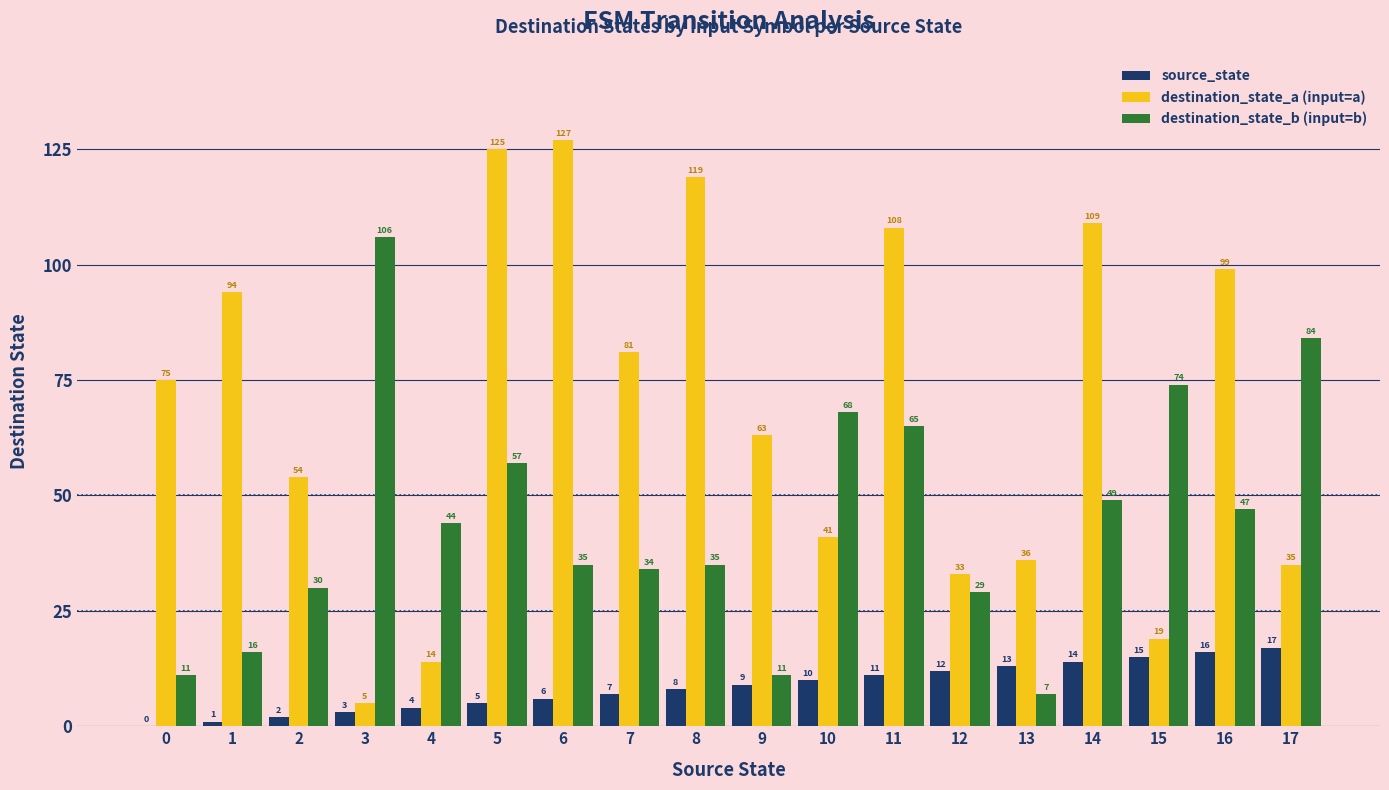

What is the sum of the destination_state_a (input=a) values at 12 and 2?

87